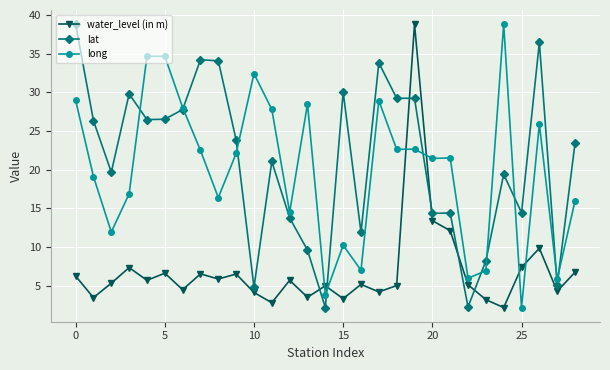

What is the value of the water_level (in m) point at the 9th from the left?

5.9